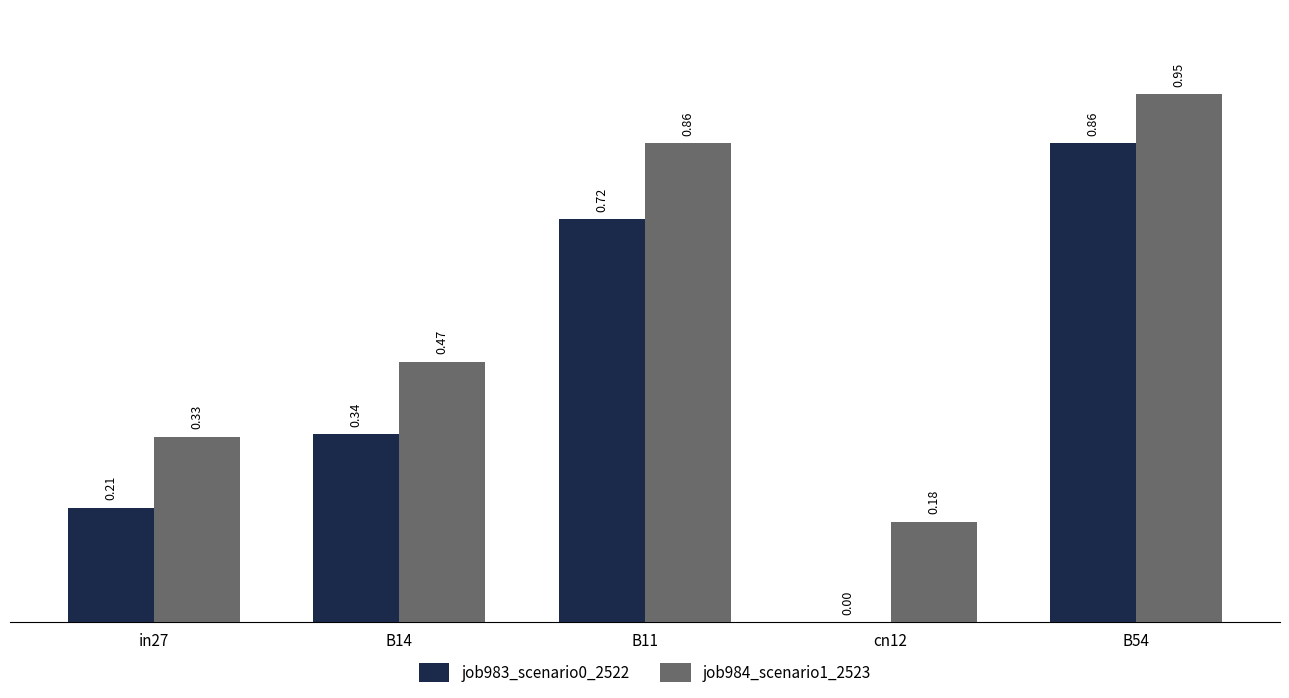

Between B14 and B11, which series saw the biggest shift?

job984_scenario1_2523